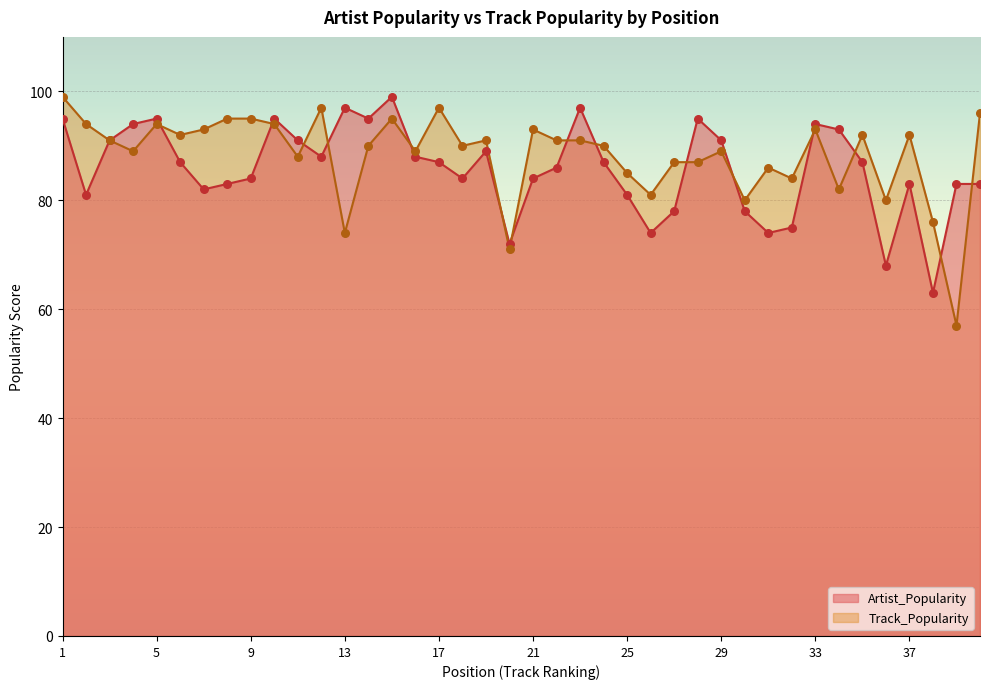

Which series contains the highest Y value?

Artist_Popularity